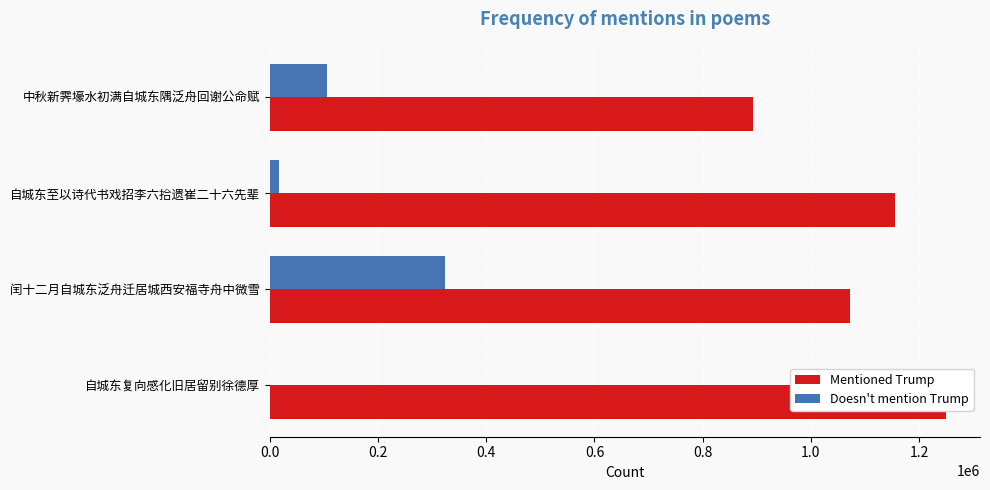

List the series in order of their overall mean, highest first.

Mentioned Trump, Doesn't mention Trump